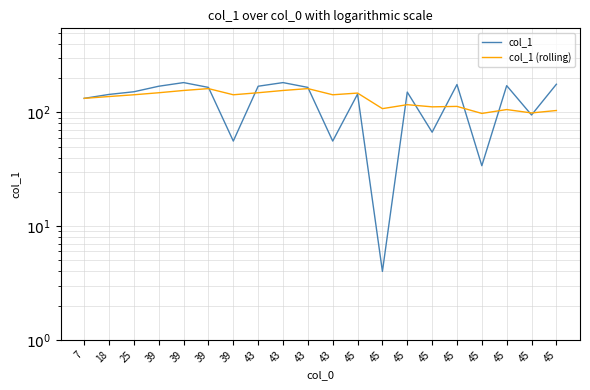

Is it true that col_1 equals 49 at 45?

False